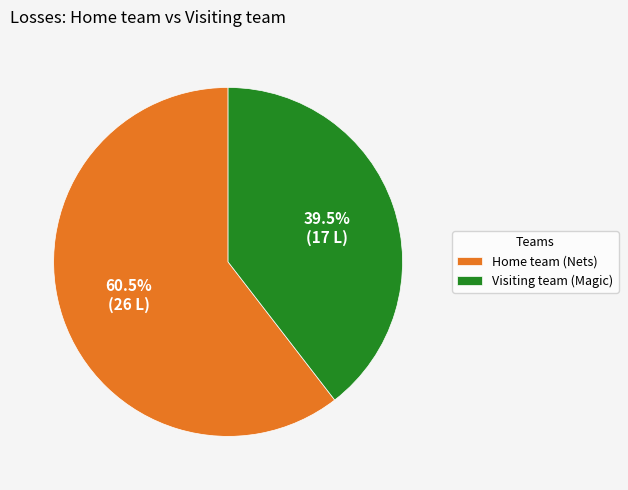

The Home team (Nets) slice represents 67% of the pie. True or false?

False